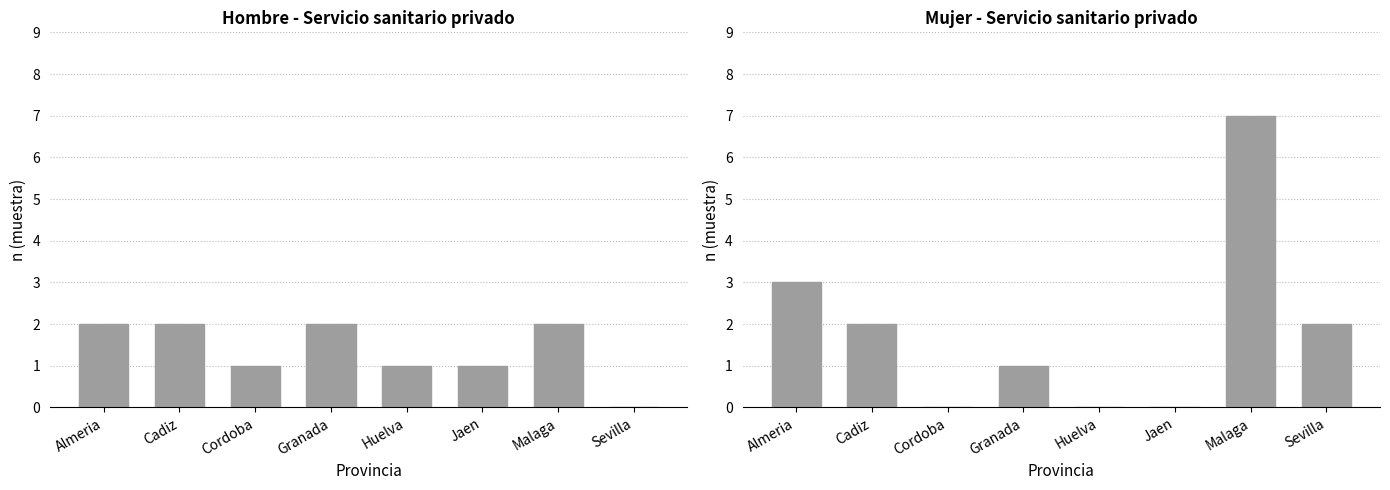

What is the label of the 7th bar from the right?

Cadiz